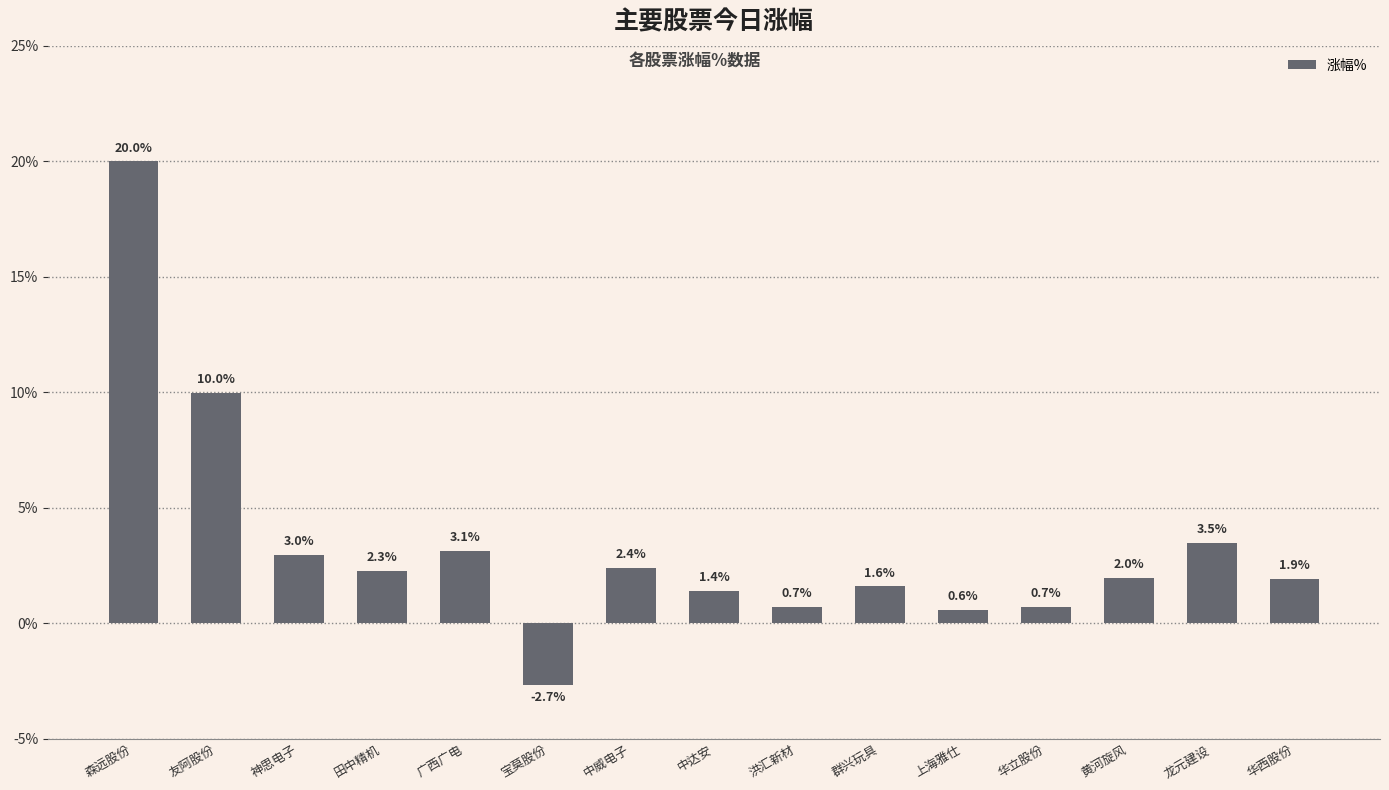

At which label is the value closest to 8?

友阿股份